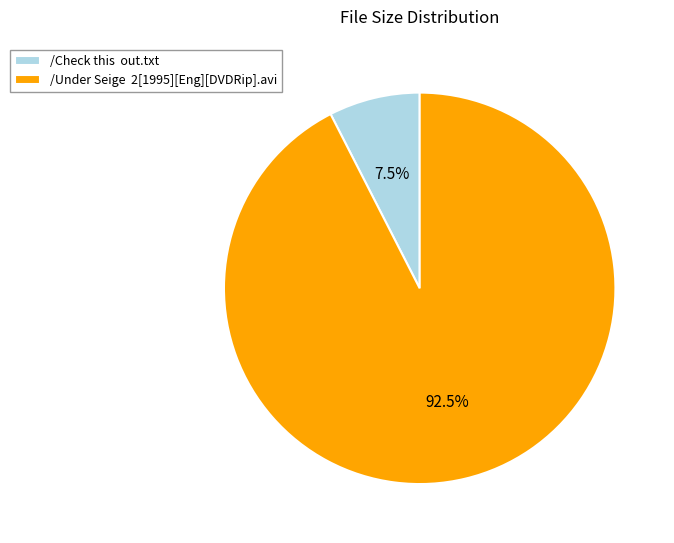

Rank the categories by value from lowest to highest.

/Check this out.txt, /Under Seige 2[1995][Eng][DVDRip].avi